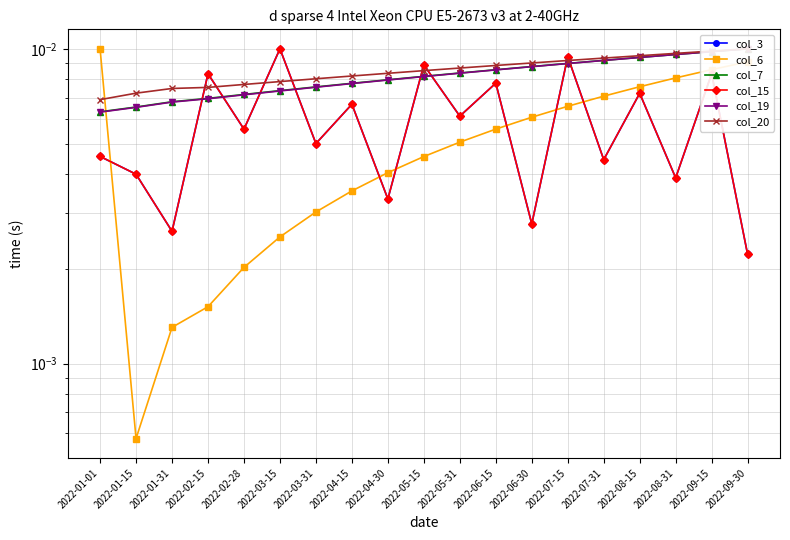

At which category does the chart reach its peak across all series?

2022-03-15